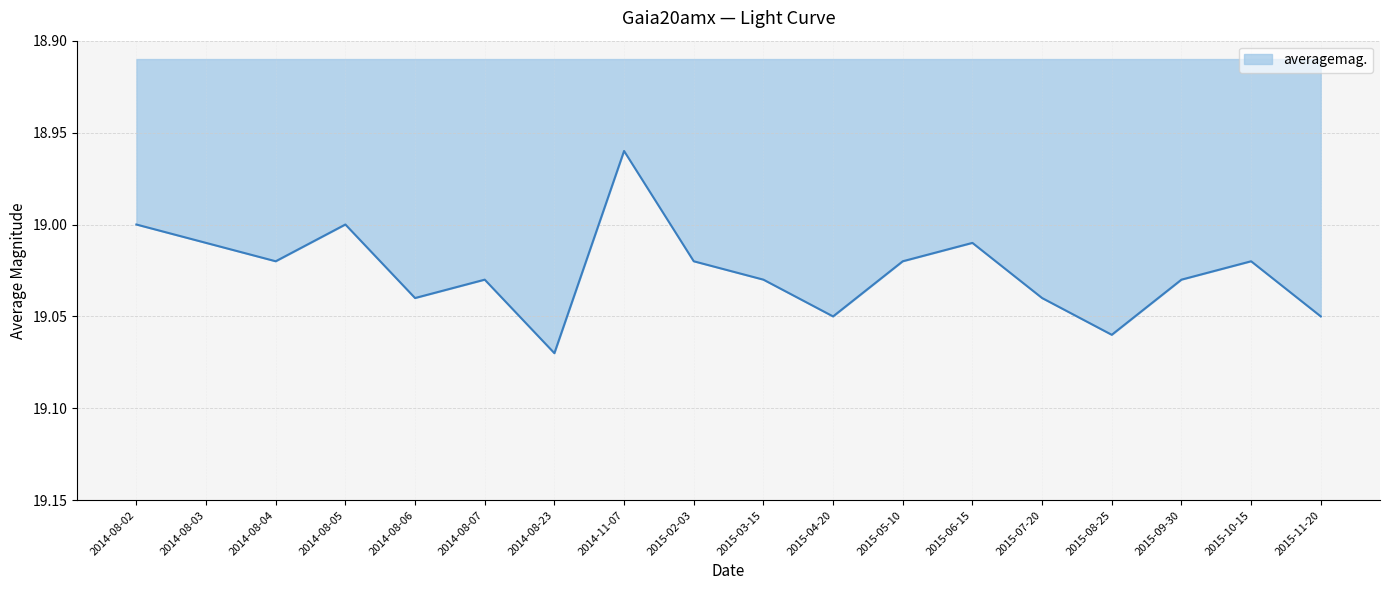

How many lines are shown in the chart?

1